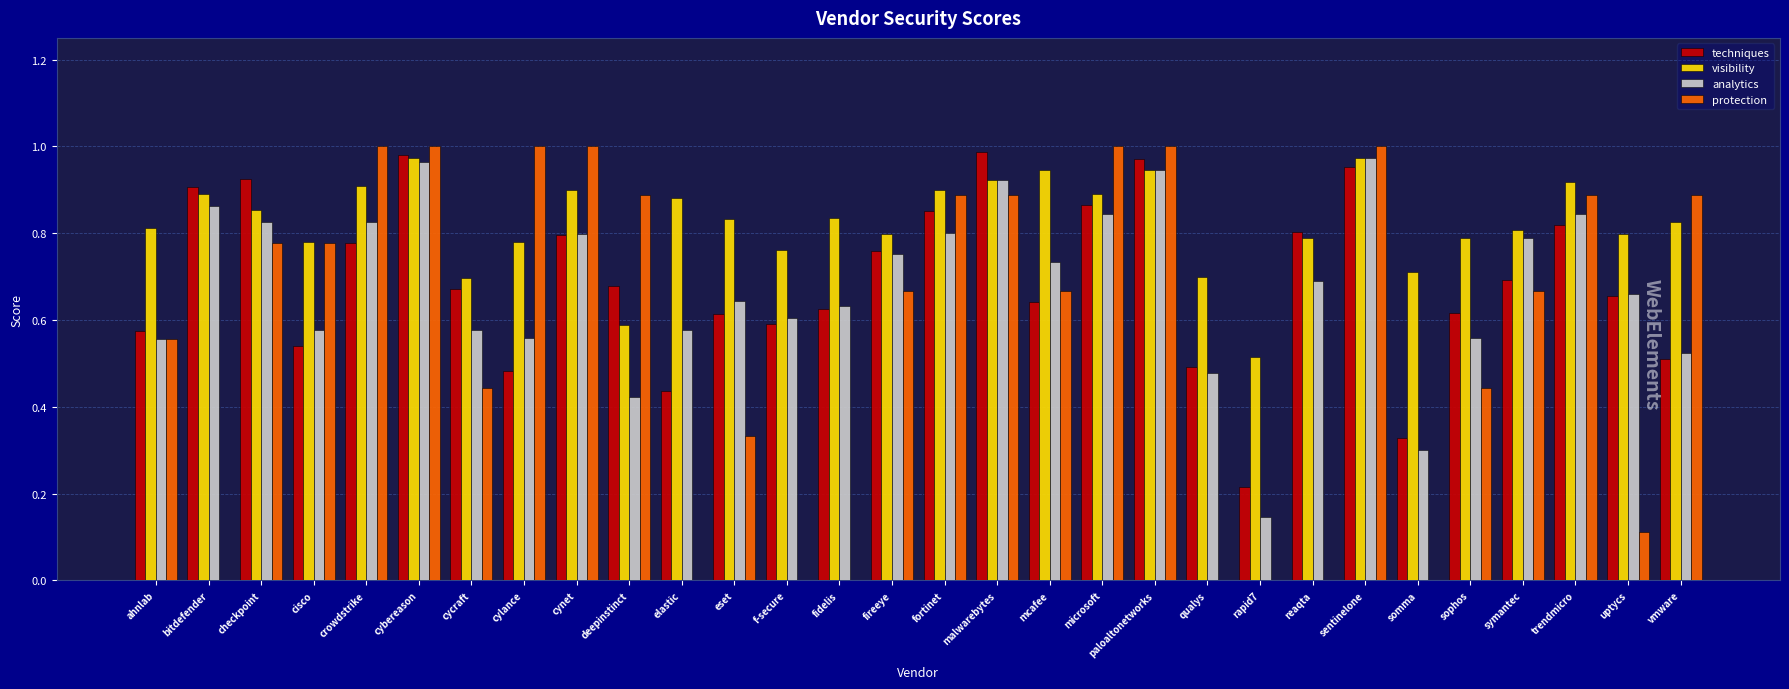

The value of protection at trendmicro is 0.9. True or false?

True